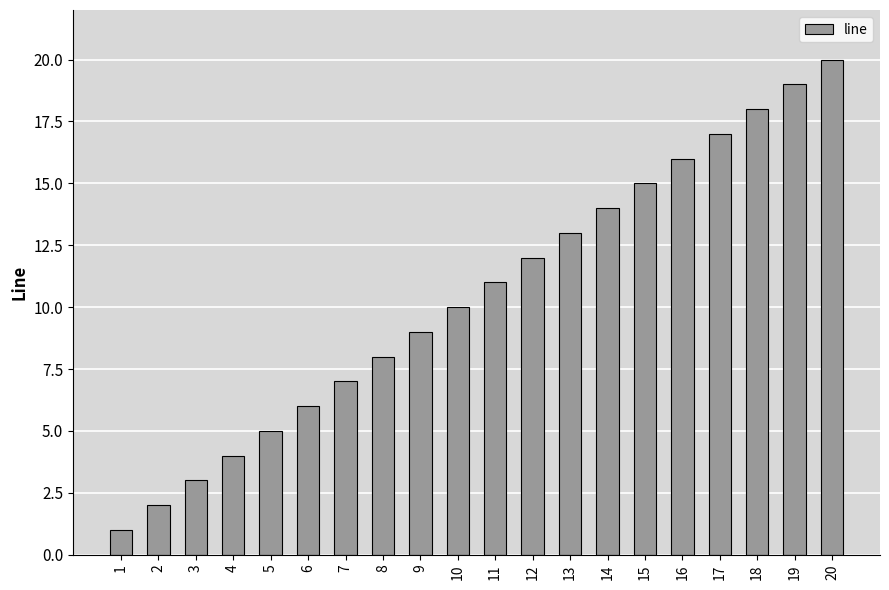

True or false: the data shows 20 at 13.

False